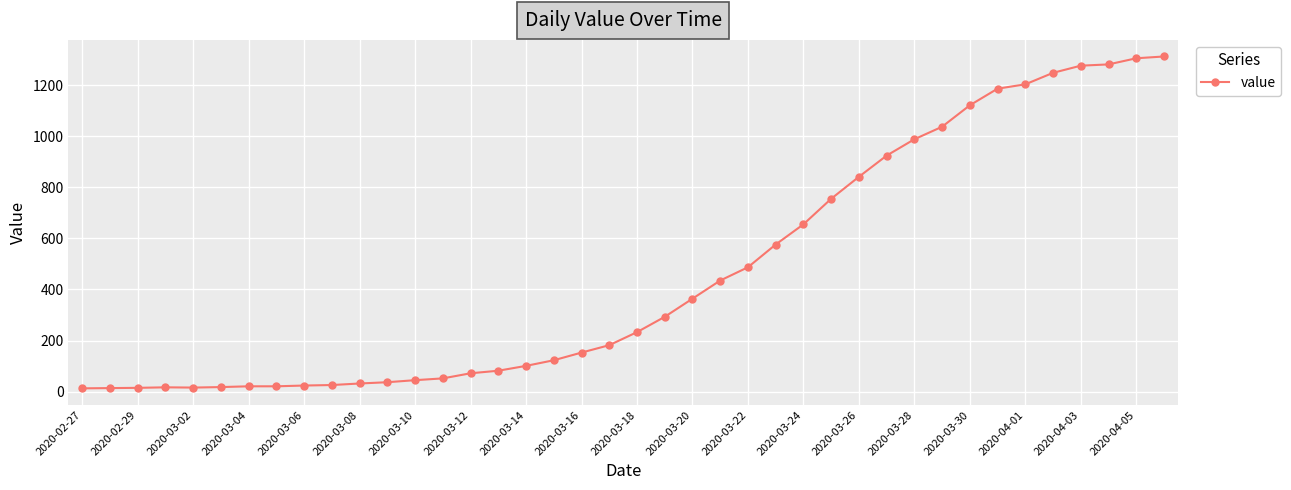

Count the number of data series in this chart.

1